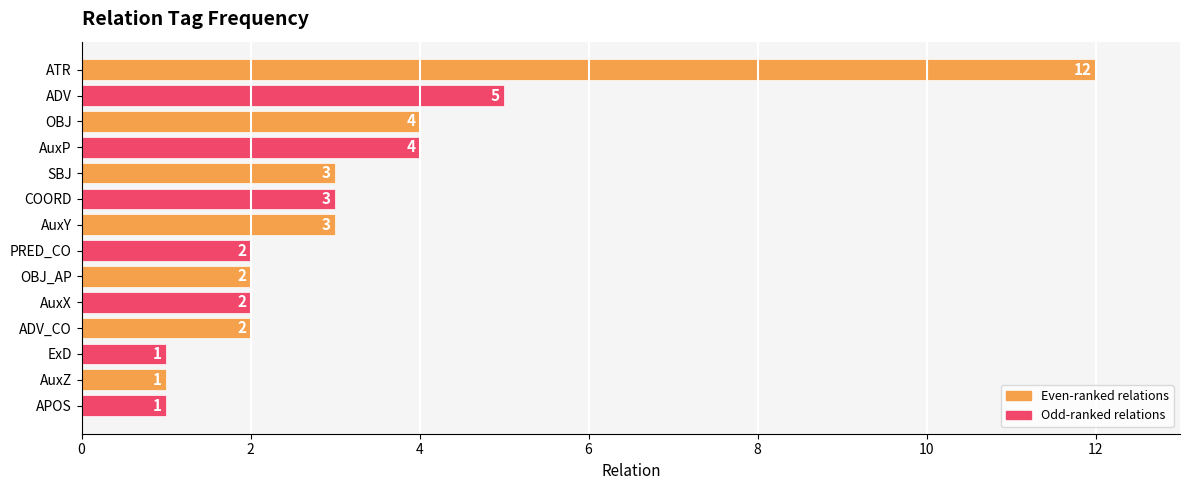

What is the average value?

3